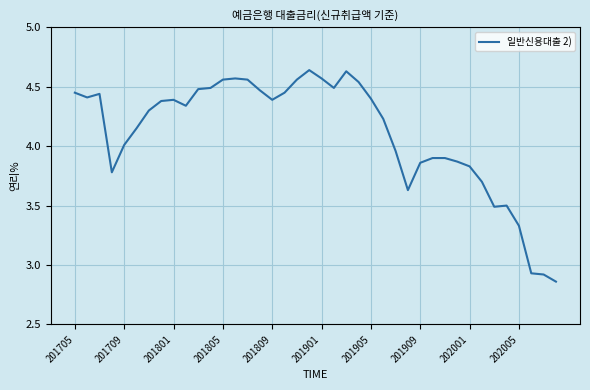

What is the difference between the maximum and minimum values?

1.8